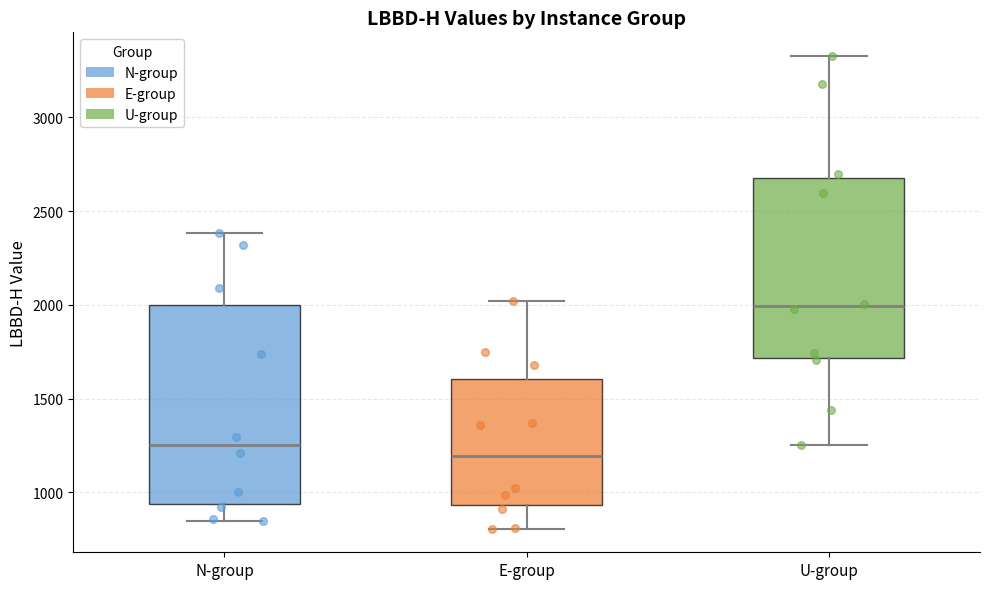

Which box's median line is the highest?

U-group